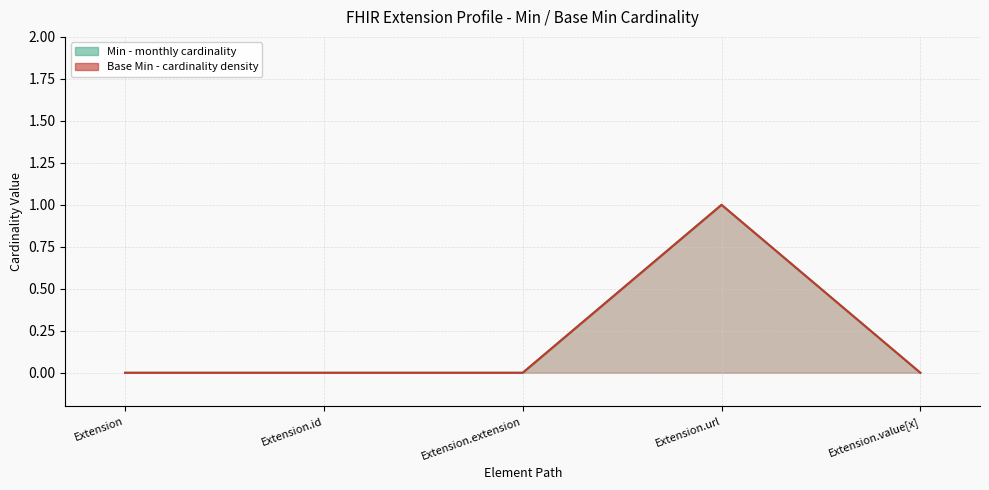

Between Extension.value[x] and Extension.id, which is larger?

Extension.value[x]